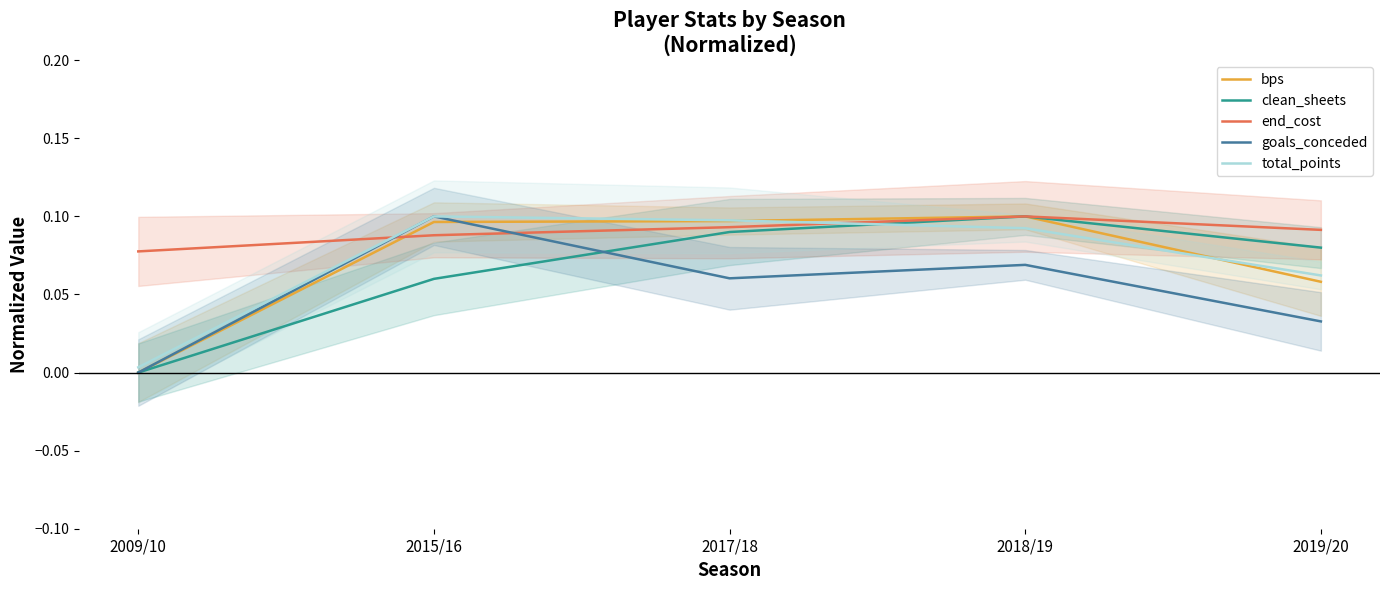

At which category does the chart reach its peak across all series?

2018/19